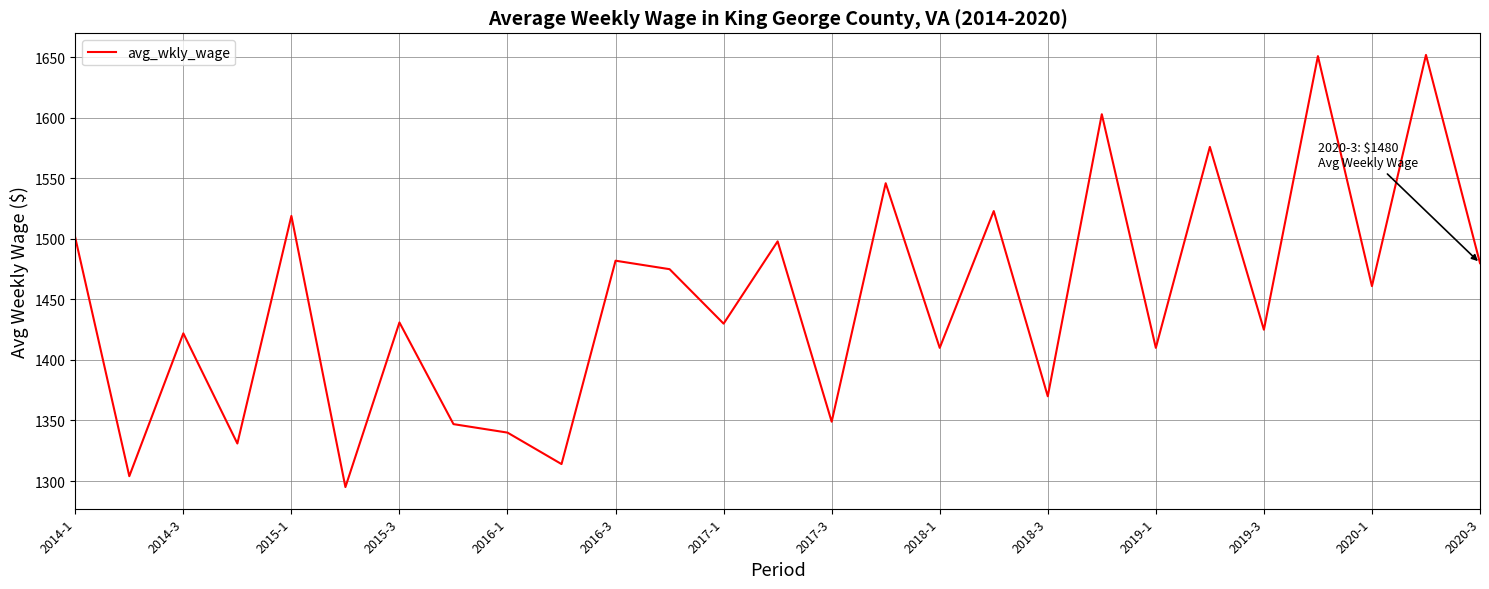

What is the difference between the maximum and minimum values?

357